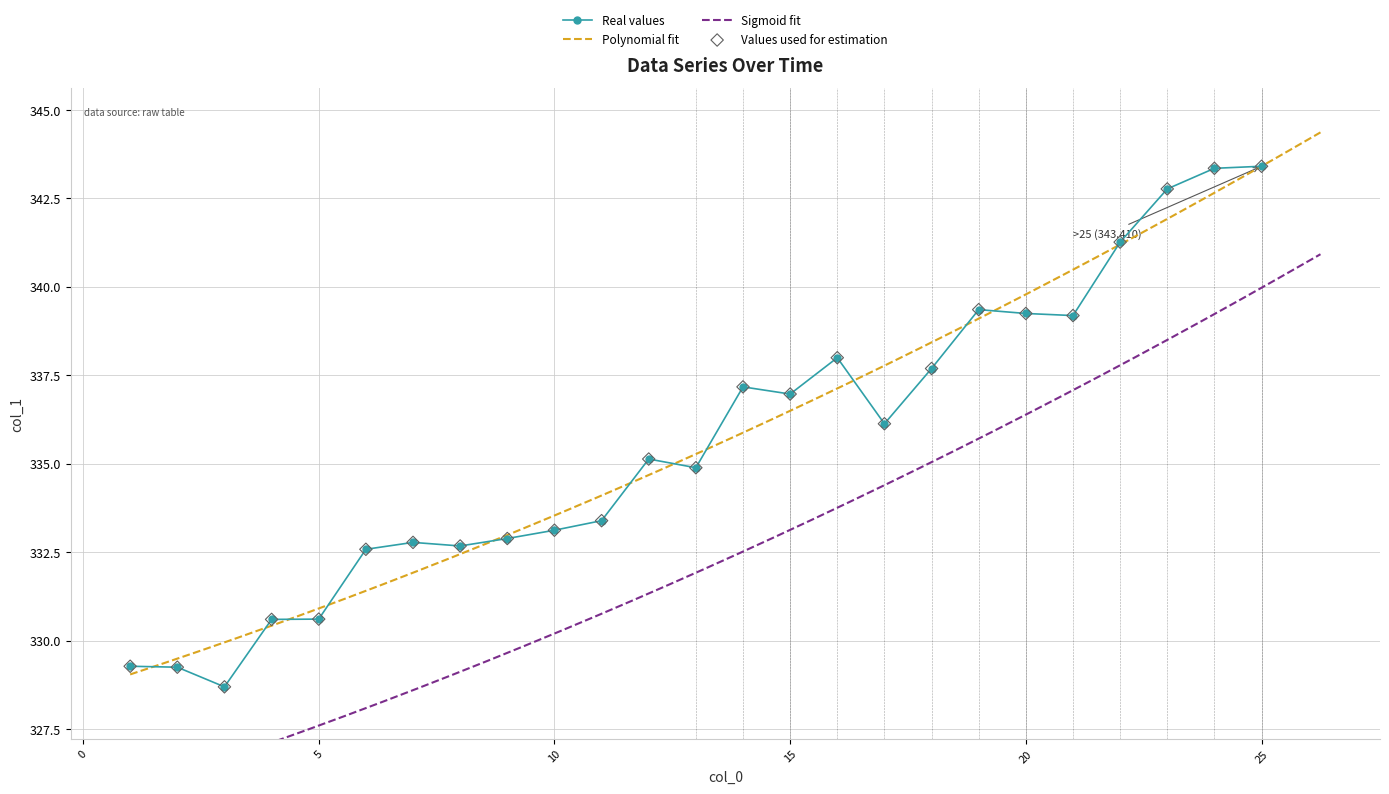

Between 20 and 5, which is larger?

20